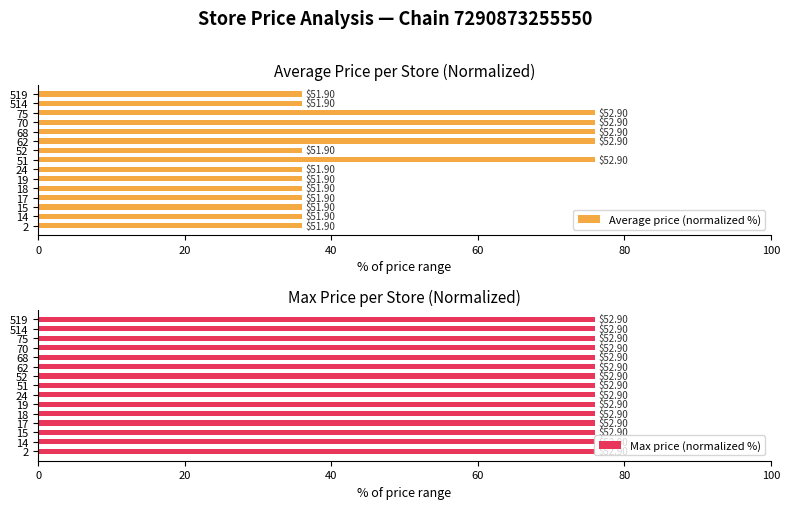

Are the bars horizontal?

Yes